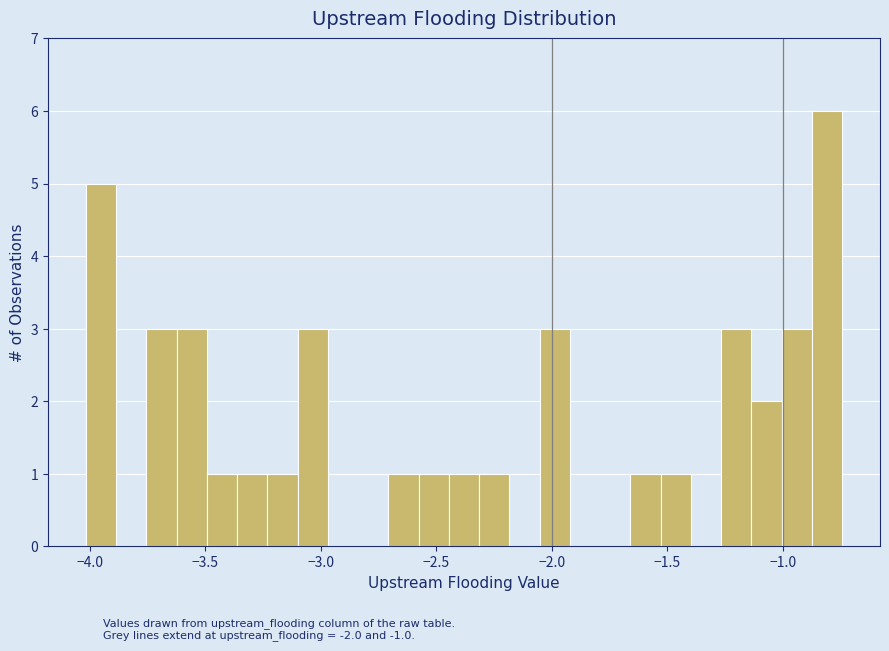

Read against the x-axis, roughly where is the centre of the tallest bar?

-0.80